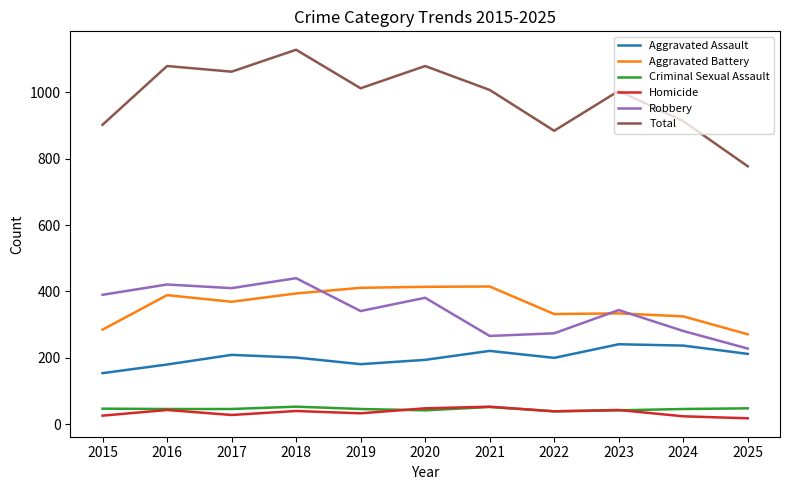

Which series has the widest spread of values?

Total